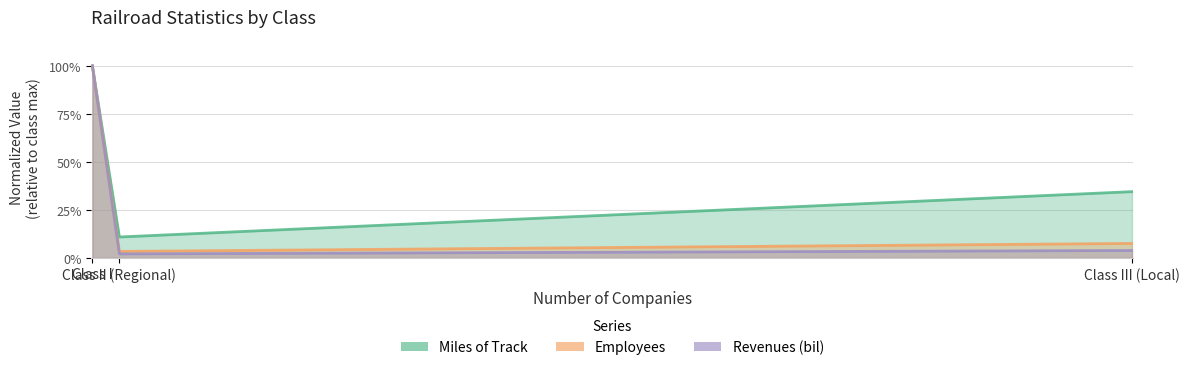

At which category does the chart reach its peak across all series?

Class I